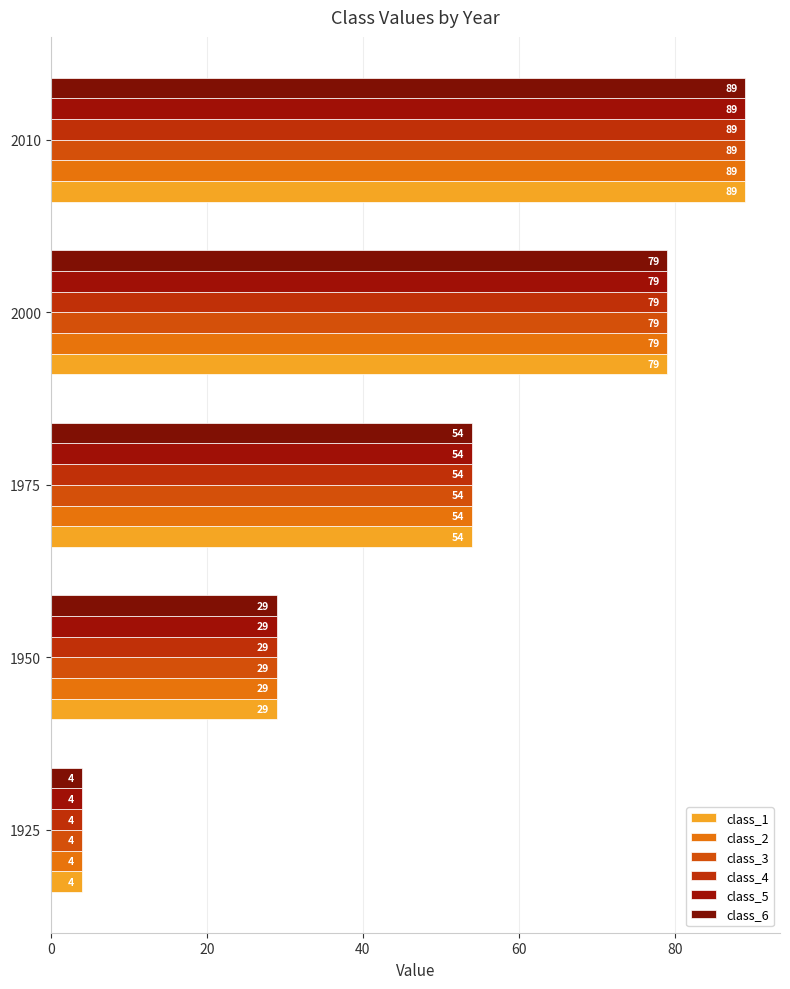

At which category is the sum across all series the highest?

2010